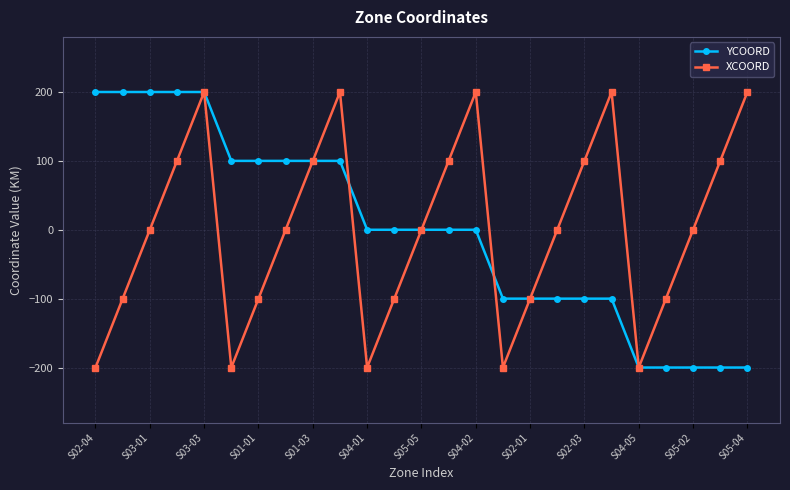

What is the maximum value shown in the chart?

200